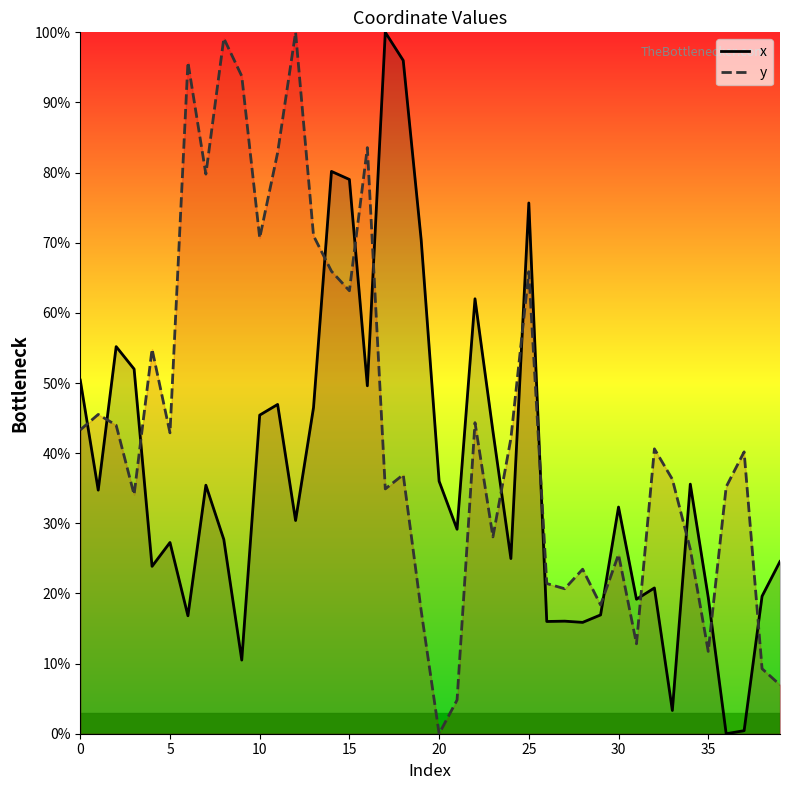

Rank the series at 12 from highest to lowest value.

y, x